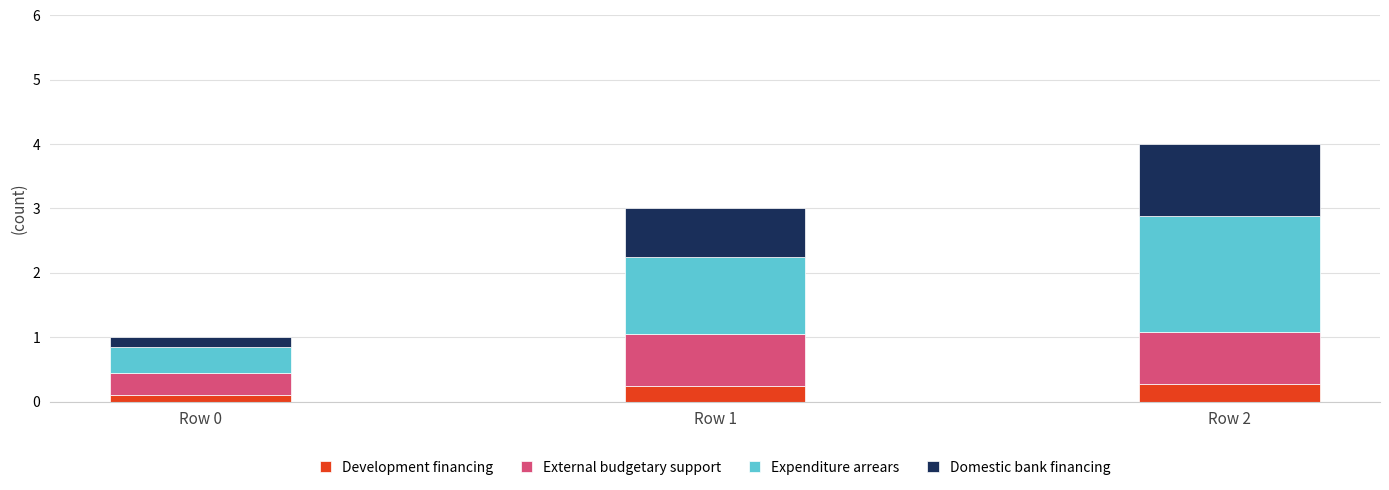

Reading left to right, what are the values for Development financing?

Row 0=0.1	Row 1=0.2	Row 2=0.3